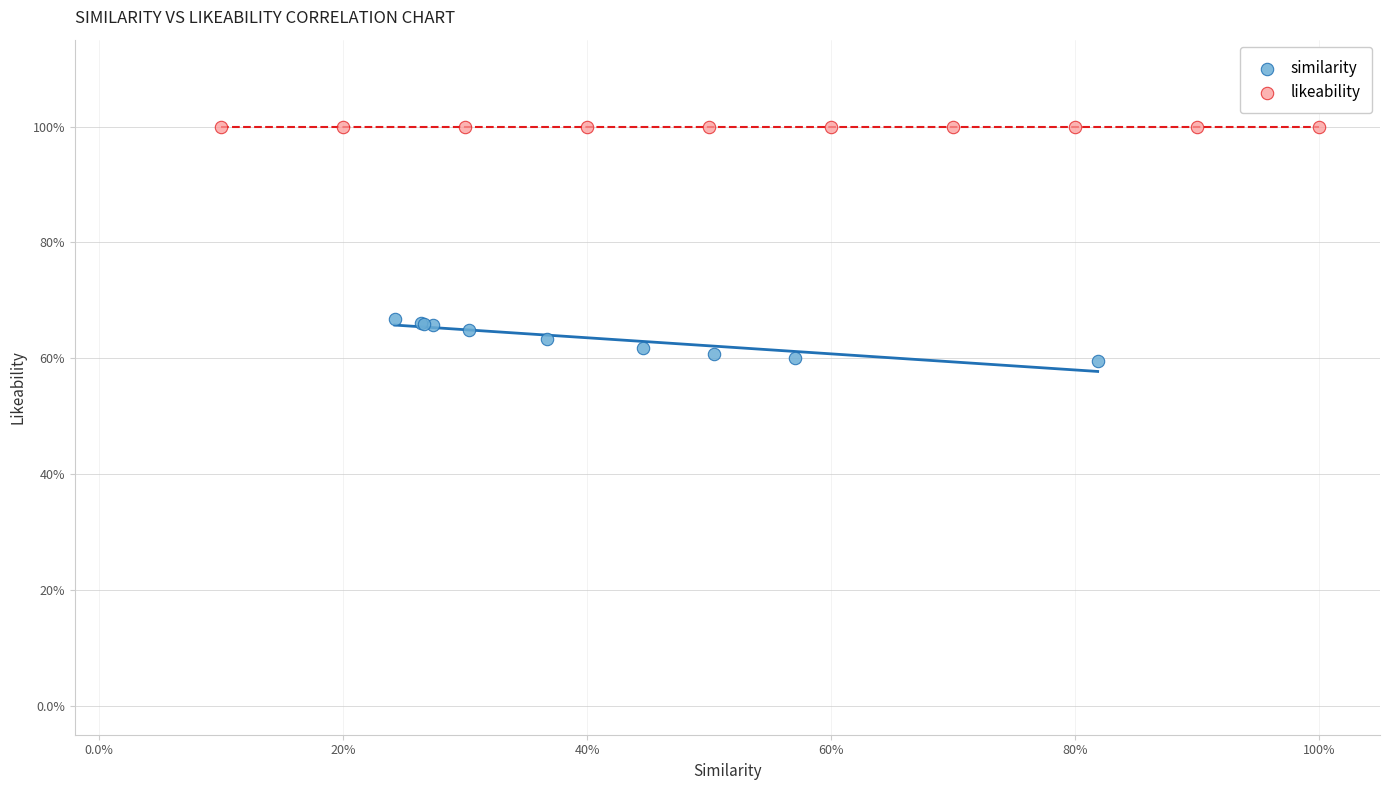

Which series contains the lowest Y value?

similarity